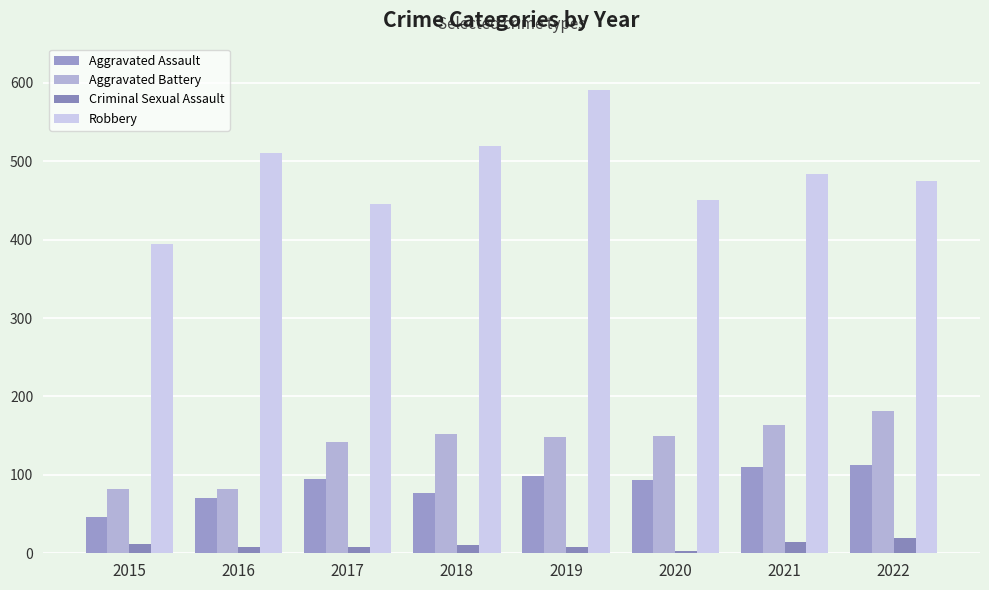

At which category is the sum across all series the highest?

2019